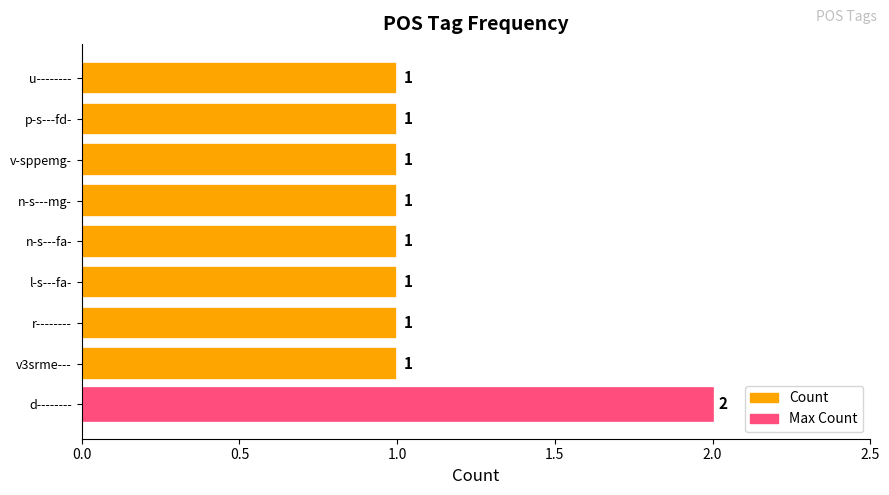

Approximately how many times larger is the value at p-s---fd- compared to l-s---fa-?

1.0